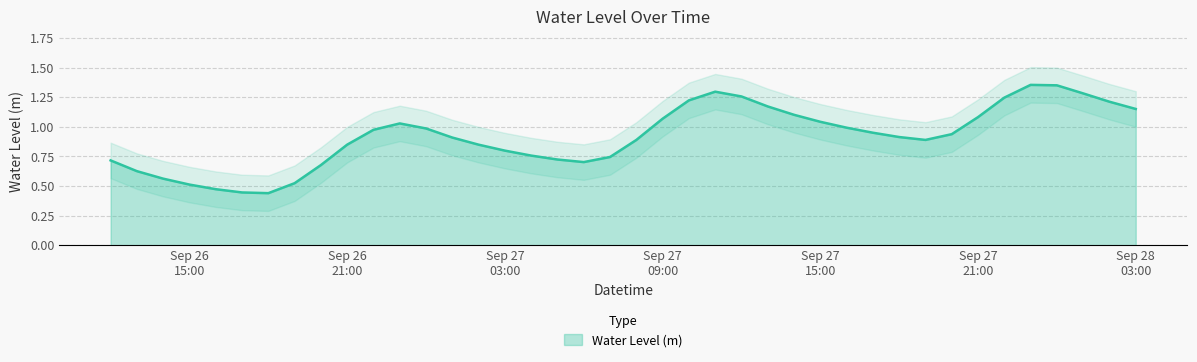

Where is the data nearest to the value 0?

2023-09-26 18:00:00